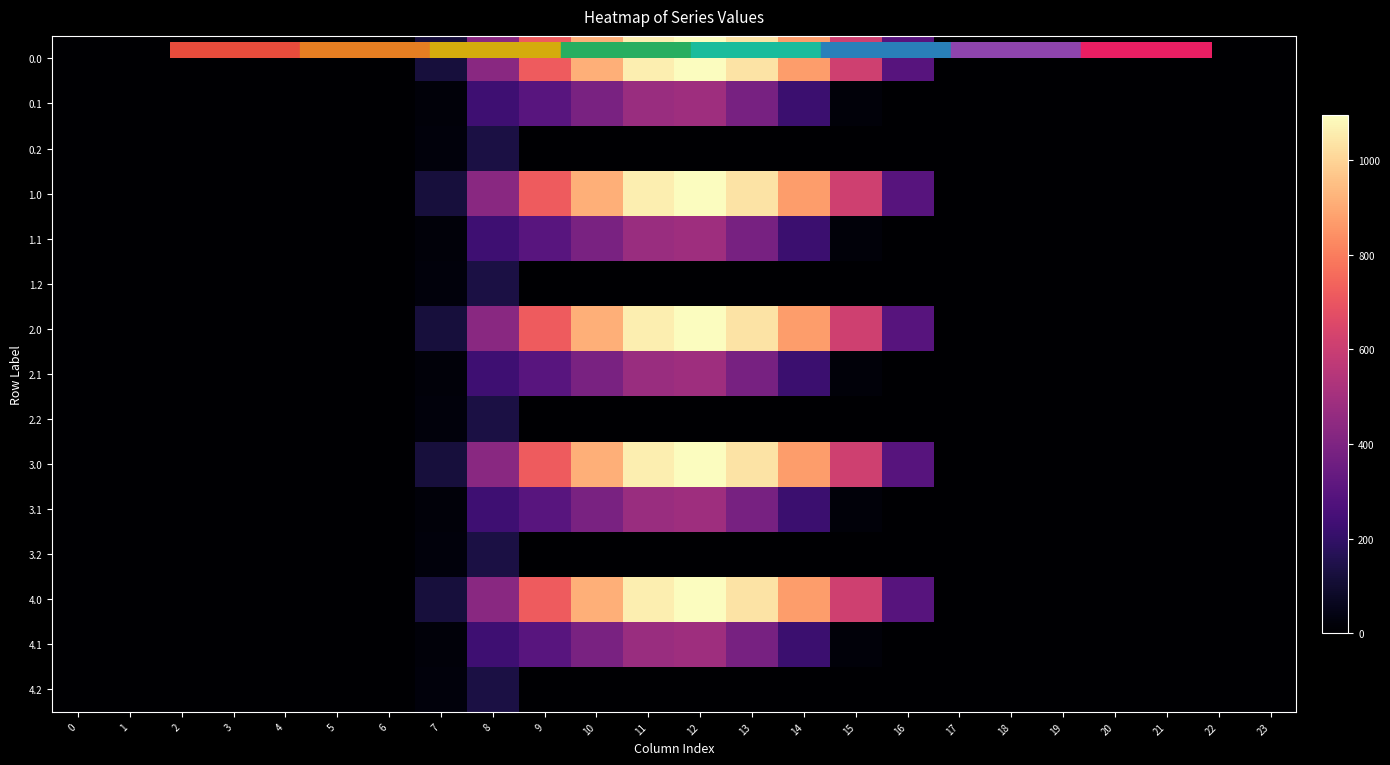

Reading right to left, transcribe all the data shown in this chart.

0.0: 23=0.0	22=0.0	21=0.0	20=0.0	19=0.0	18=0.0	17=0.0	16=294.5	15=615.9	14=870.6	13=1032.9	12=1096.7	11=1060.3	10=916.2	9=716.9	8=430.3	7=120.6	6=0.0	5=0.0	4=0.0	3=0.0	2=0.0	1=0.0	0=0.0
0.1: 23=0.0	22=0.0	21=0.0	20=0.0	19=0.0	18=0.0	17=0.0	16=0.0	15=17.3	14=219.2	13=382.7	12=485.4	11=471.7	10=388.1	9=295.9	8=227.5	7=17.7	6=0.0	5=0.0	4=0.0	3=0.0	2=0.0	1=0.0	0=0.0
0.2: 23=0.0	22=0.0	21=0.0	20=0.0	19=0.0	18=0.0	17=0.0	16=0.0	15=0.0	14=0.0	13=0.0	12=0.0	11=0.0	10=0.0	9=0.0	8=134.2	7=22.3	6=0.0	5=0.0	4=0.0	3=0.0	2=0.0	1=0.0	0=0.0
1.0: 23=0.0	22=0.0	21=0.0	20=0.0	19=0.0	18=0.0	17=0.0	16=294.5	15=615.9	14=870.6	13=1032.9	12=1096.7	11=1060.3	10=916.2	9=716.9	8=430.3	7=120.6	6=0.0	5=0.0	4=0.0	3=0.0	2=0.0	1=0.0	0=0.0
1.1: 23=0.0	22=0.0	21=0.0	20=0.0	19=0.0	18=0.0	17=0.0	16=0.0	15=17.3	14=219.2	13=382.7	12=485.4	11=471.7	10=388.1	9=295.9	8=227.5	7=17.7	6=0.0	5=0.0	4=0.0	3=0.0	2=0.0	1=0.0	0=0.0
1.2: 23=0.0	22=0.0	21=0.0	20=0.0	19=0.0	18=0.0	17=0.0	16=0.0	15=0.0	14=0.0	13=0.0	12=0.0	11=0.0	10=0.0	9=0.0	8=134.2	7=22.3	6=0.0	5=0.0	4=0.0	3=0.0	2=0.0	1=0.0	0=0.0
2.0: 23=0.0	22=0.0	21=0.0	20=0.0	19=0.0	18=0.0	17=0.0	16=294.5	15=615.9	14=870.6	13=1032.9	12=1096.7	11=1060.3	10=916.2	9=716.9	8=430.3	7=120.6	6=0.0	5=0.0	4=0.0	3=0.0	2=0.0	1=0.0	0=0.0
2.1: 23=0.0	22=0.0	21=0.0	20=0.0	19=0.0	18=0.0	17=0.0	16=0.0	15=17.3	14=219.2	13=382.7	12=485.4	11=471.7	10=388.1	9=295.9	8=227.5	7=17.7	6=0.0	5=0.0	4=0.0	3=0.0	2=0.0	1=0.0	0=0.0
2.2: 23=0.0	22=0.0	21=0.0	20=0.0	19=0.0	18=0.0	17=0.0	16=0.0	15=0.0	14=0.0	13=0.0	12=0.0	11=0.0	10=0.0	9=0.0	8=134.2	7=22.3	6=0.0	5=0.0	4=0.0	3=0.0	2=0.0	1=0.0	0=0.0
3.0: 23=0.0	22=0.0	21=0.0	20=0.0	19=0.0	18=0.0	17=0.0	16=294.5	15=615.9	14=870.6	13=1032.9	12=1096.7	11=1060.3	10=916.2	9=716.9	8=430.3	7=120.6	6=0.0	5=0.0	4=0.0	3=0.0	2=0.0	1=0.0	0=0.0
3.1: 23=0.0	22=0.0	21=0.0	20=0.0	19=0.0	18=0.0	17=0.0	16=0.0	15=17.3	14=219.2	13=382.7	12=485.4	11=471.7	10=388.1	9=295.9	8=227.5	7=17.7	6=0.0	5=0.0	4=0.0	3=0.0	2=0.0	1=0.0	0=0.0
3.2: 23=0.0	22=0.0	21=0.0	20=0.0	19=0.0	18=0.0	17=0.0	16=0.0	15=0.0	14=0.0	13=0.0	12=0.0	11=0.0	10=0.0	9=0.0	8=134.2	7=22.3	6=0.0	5=0.0	4=0.0	3=0.0	2=0.0	1=0.0	0=0.0
4.0: 23=0.0	22=0.0	21=0.0	20=0.0	19=0.0	18=0.0	17=0.0	16=294.5	15=615.9	14=870.6	13=1032.9	12=1096.7	11=1060.3	10=916.2	9=716.9	8=430.3	7=120.6	6=0.0	5=0.0	4=0.0	3=0.0	2=0.0	1=0.0	0=0.0
4.1: 23=0.0	22=0.0	21=0.0	20=0.0	19=0.0	18=0.0	17=0.0	16=0.0	15=17.3	14=219.2	13=382.7	12=485.4	11=471.7	10=388.1	9=295.9	8=227.5	7=17.7	6=0.0	5=0.0	4=0.0	3=0.0	2=0.0	1=0.0	0=0.0
4.2: 23=0.0	22=0.0	21=0.0	20=0.0	19=0.0	18=0.0	17=0.0	16=0.0	15=0.0	14=0.0	13=0.0	12=0.0	11=0.0	10=0.0	9=0.0	8=134.2	7=22.3	6=0.0	5=0.0	4=0.0	3=0.0	2=0.0	1=0.0	0=0.0